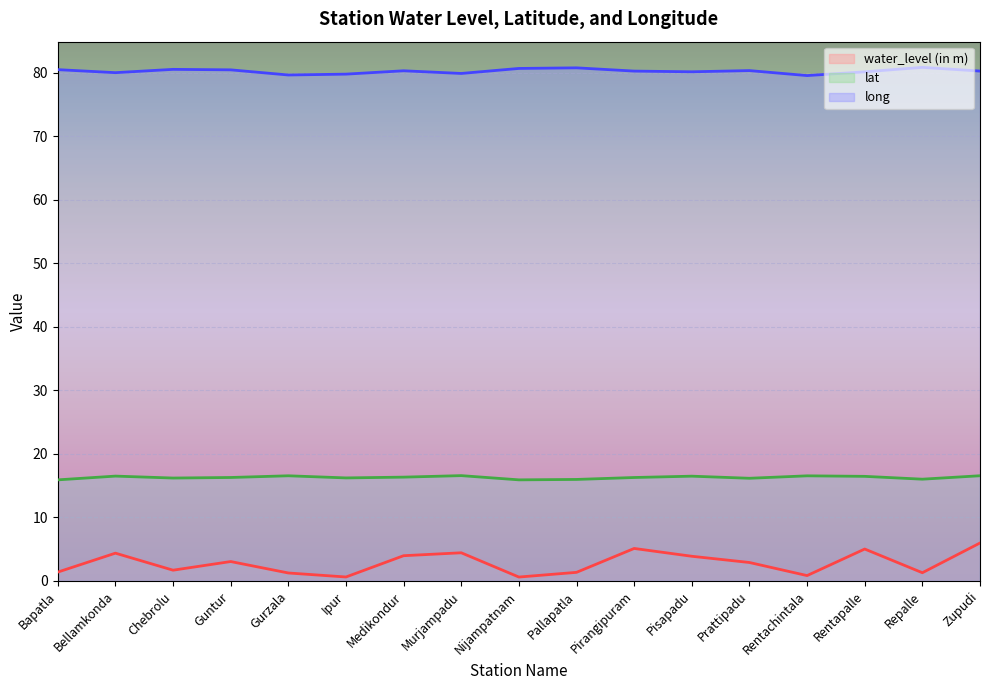

Read the long value at Bellamkonda.

80.0